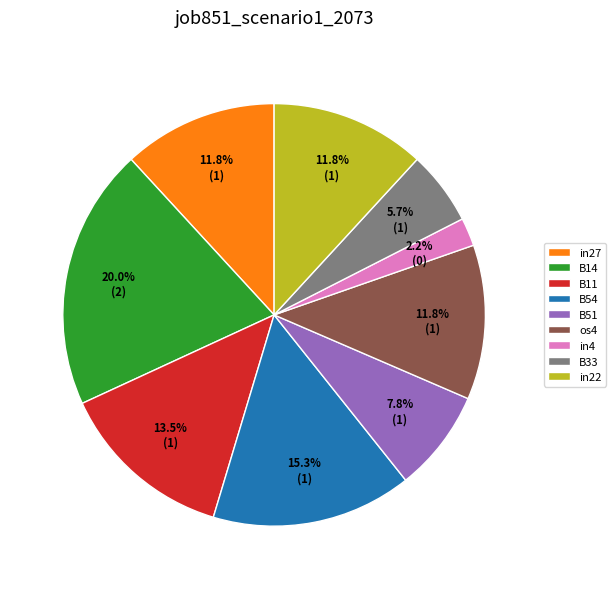

Count the number of slices in the pie.

9